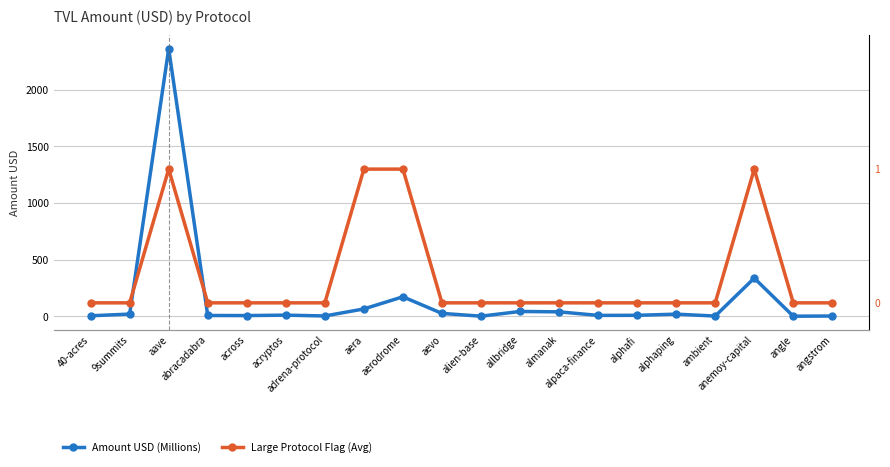

What is the difference between the second highest and second lowest values in the Large Protocol Flag (Avg) series?

1.0